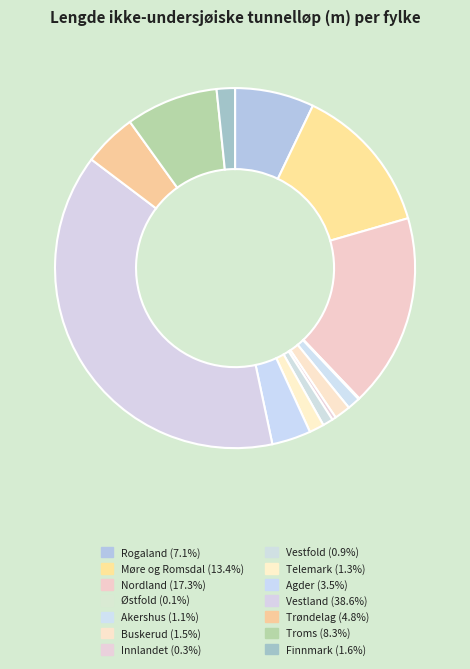

Rank the categories by value from highest to lowest.

Vestland, Nordland, Møre og Romsdal, Troms, Rogaland, Trøndelag, Agder, Finnmark, Buskerud, Telemark, Akershus, Vestfold, Innlandet, Østfold